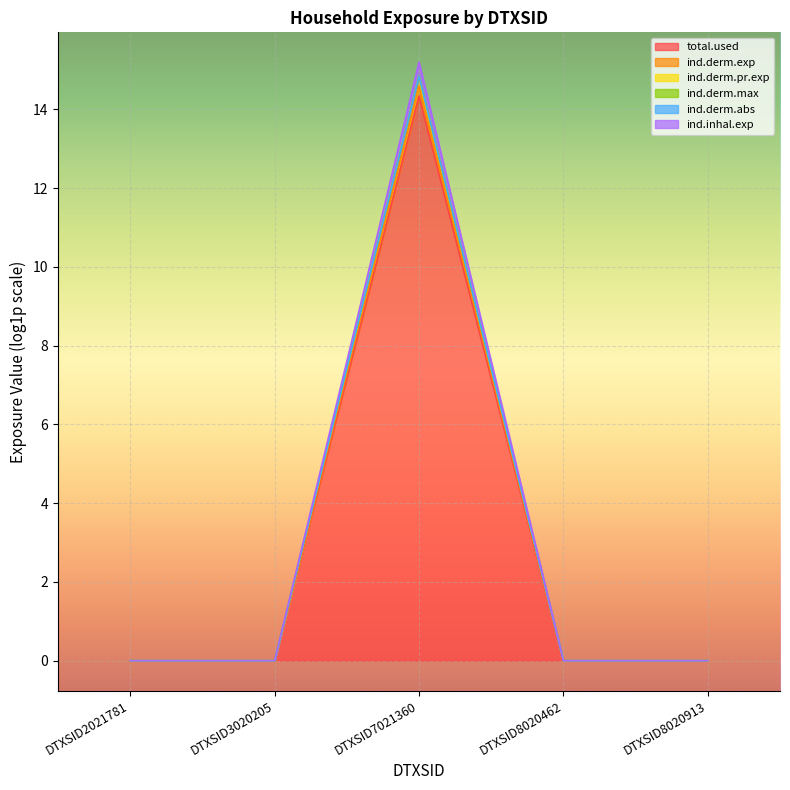

What is the difference between the highest and lowest values at DTXSID7021360?

0.9